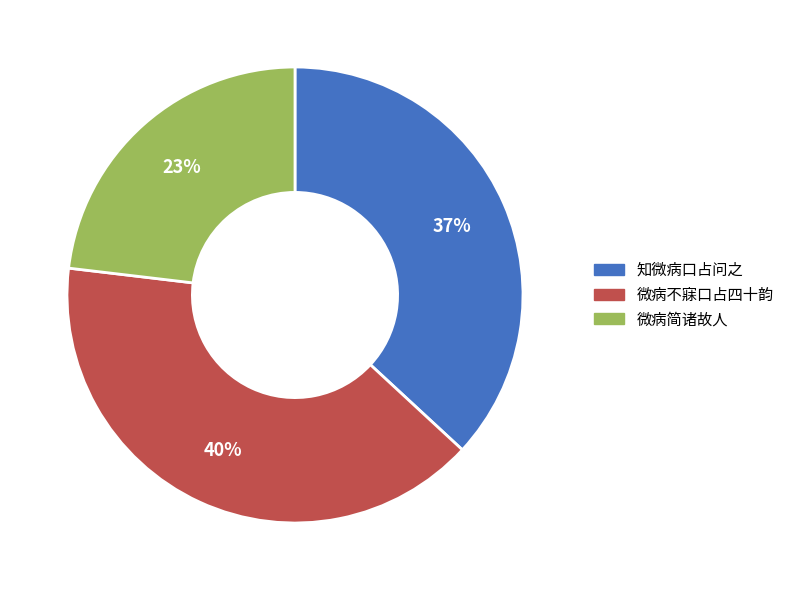

Which slice is the smallest?

微病简诸故人